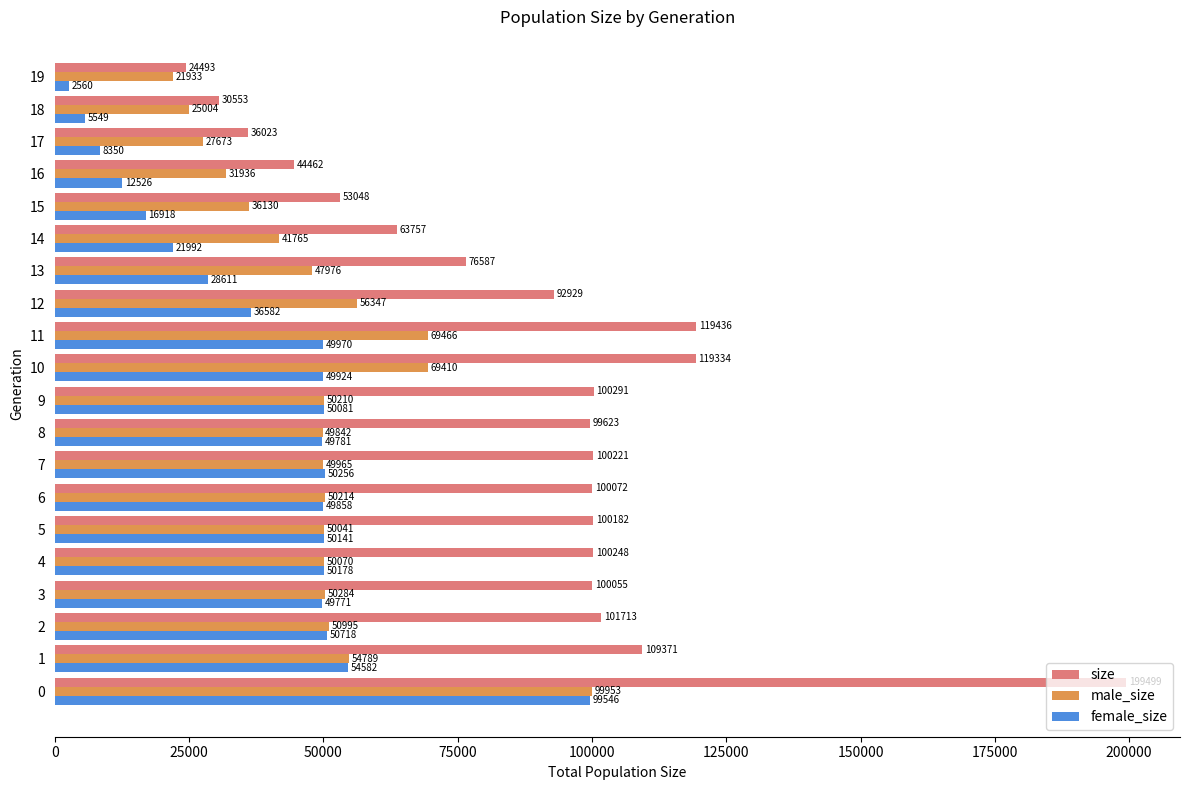

Rank the series by their maximum value, from lowest to highest.

female_size, male_size, size